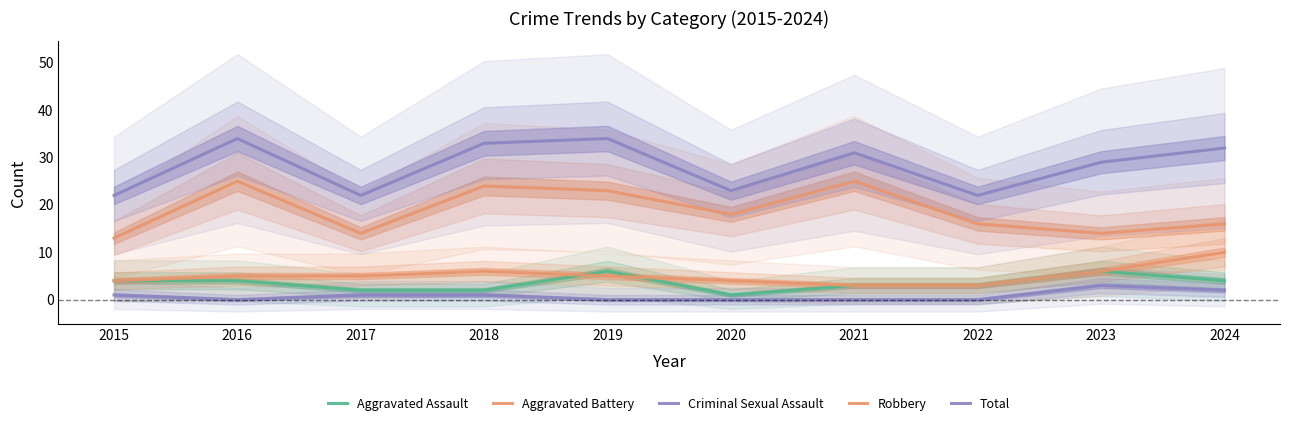

At which category does the chart reach its peak across all series?

2016